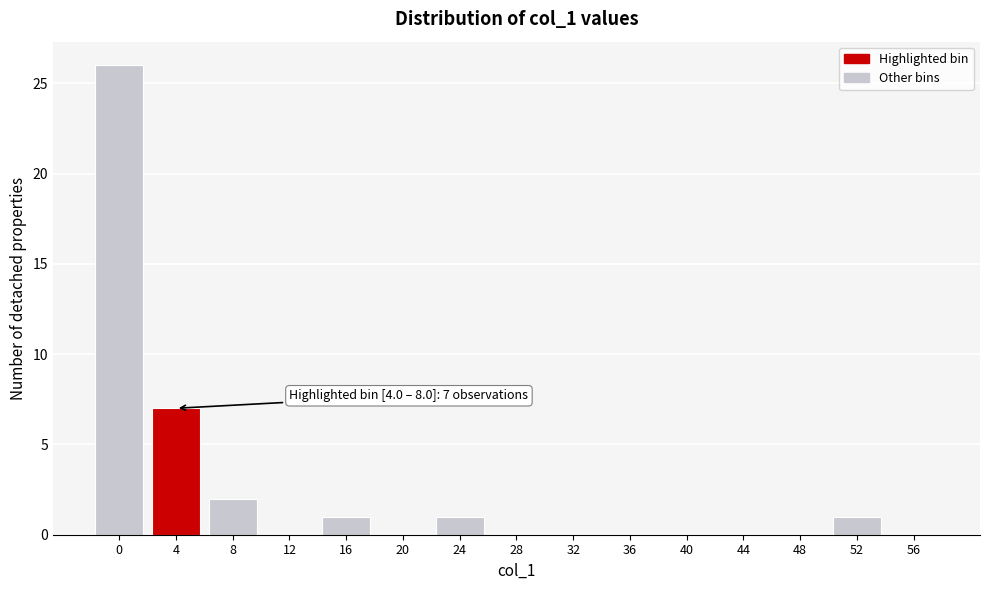

Reading left to right, transcribe all the data shown in this chart.

0=26	4=7	8=2	12=0	16=1	20=0	24=1	28=0	32=0	36=0	40=0	44=0	48=0	52=1	56=0